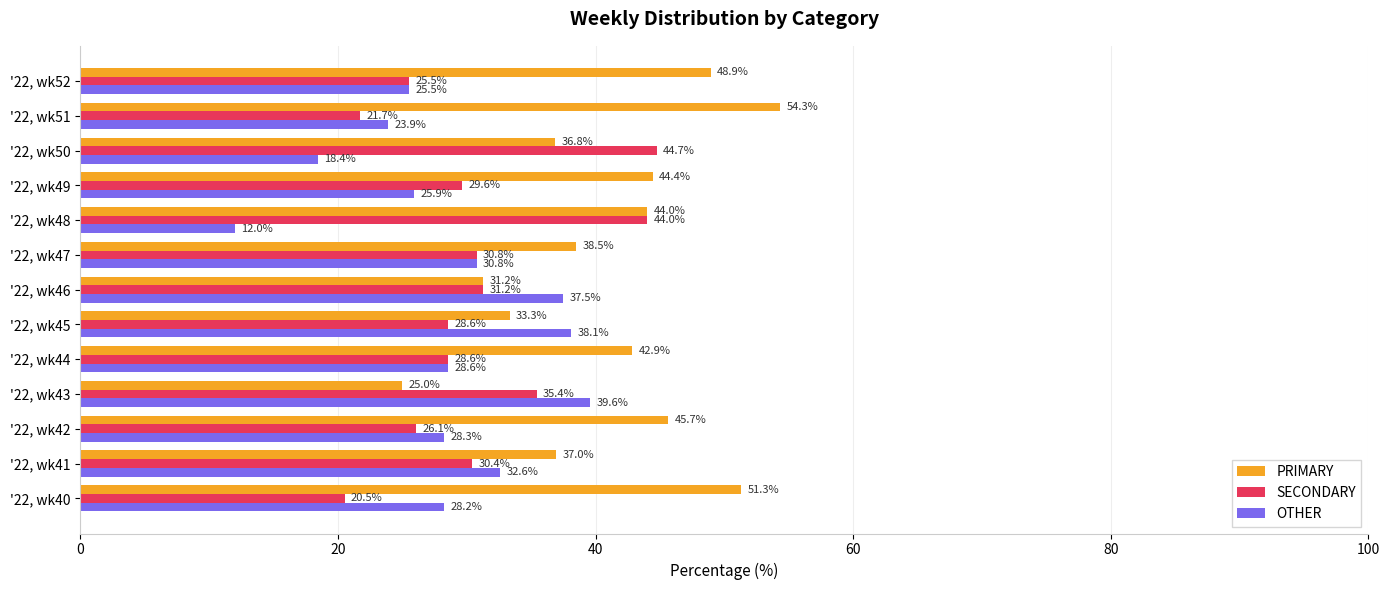

List the series in order of their peak value, highest first.

PRIMARY, SECONDARY, OTHER